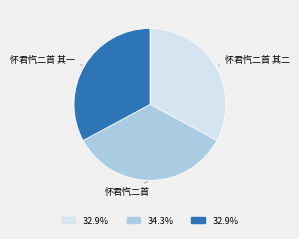

How many slices are in this pie chart?

3